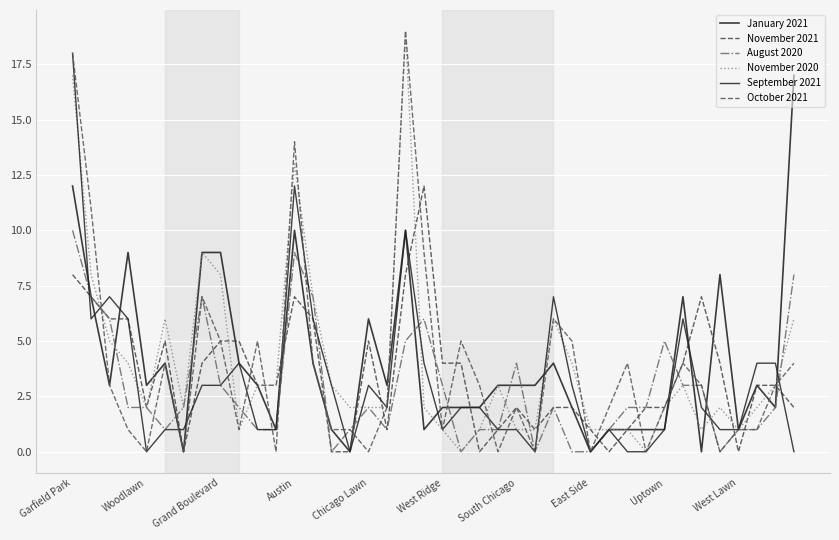

Does the chart display data point markers on the line(s)?

No